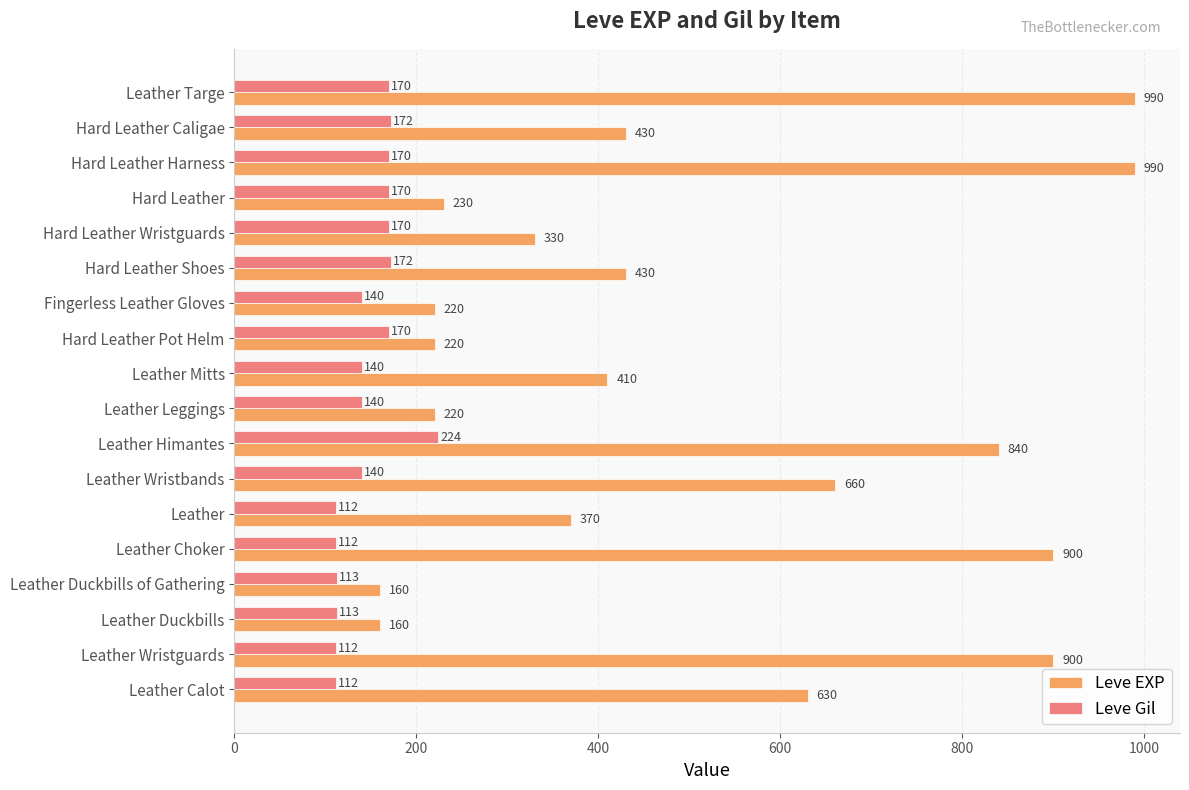

What is the average value of the Leve EXP series?

505